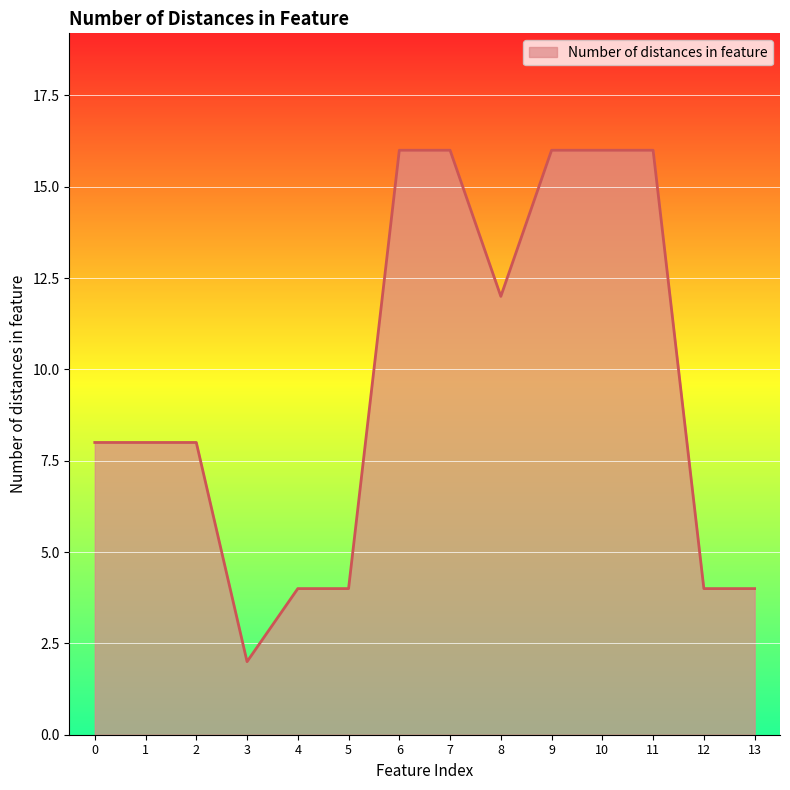

Reading left to right, transcribe all the data shown in this chart.

8	8	8	2	4	4	16	16	12	16	16	16	4	4